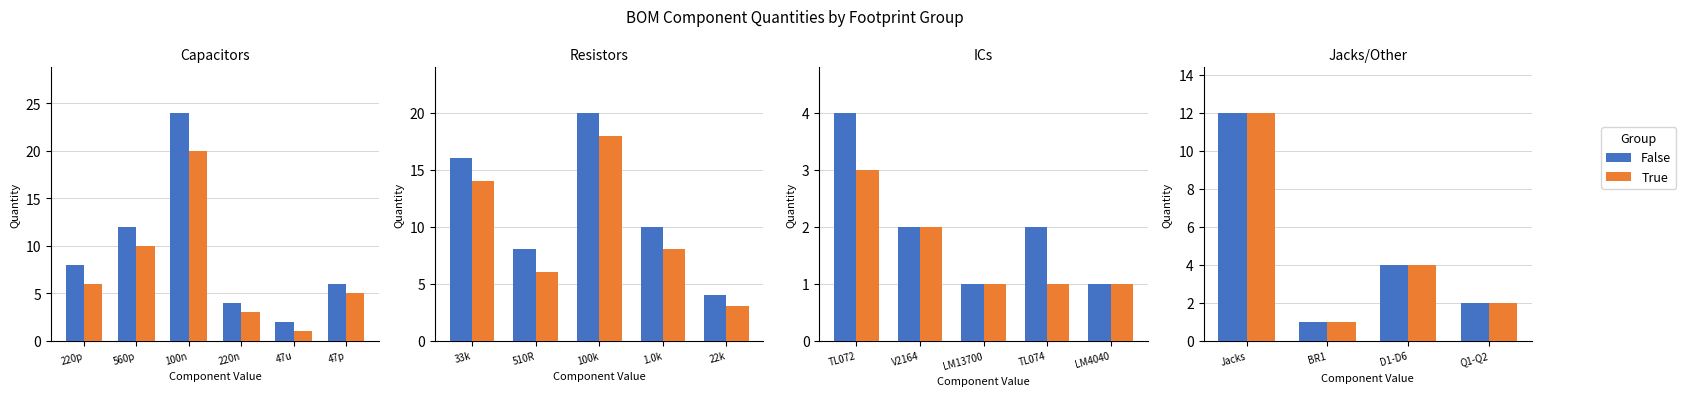

The True series shows 8 at Jacks. True or false?

False